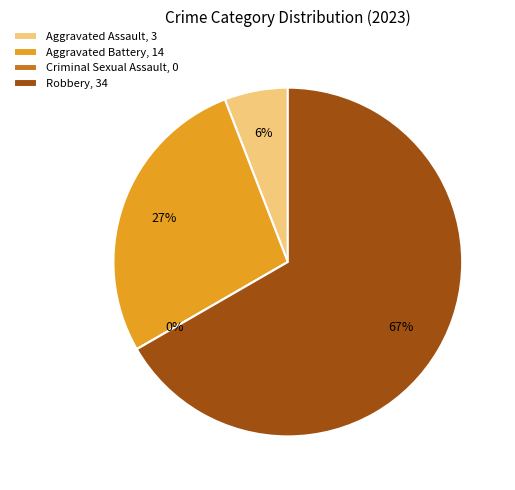

Does Aggravated Assault represent more than half of the total?

No